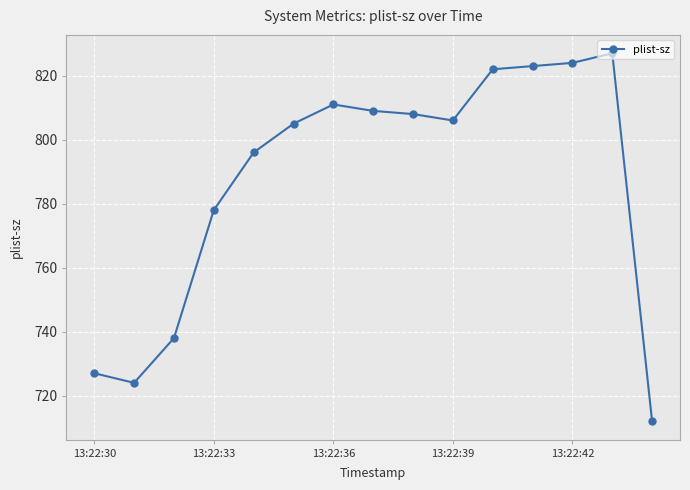

What is the value of the 4th point from the left?

778